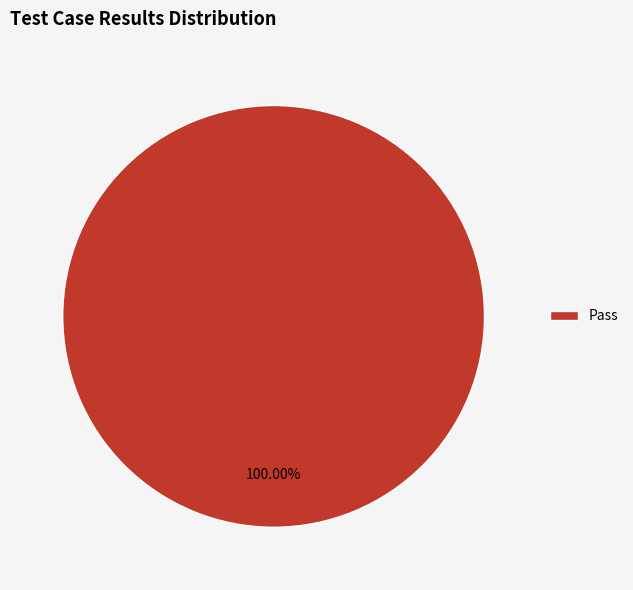

Rank the categories by value from highest to lowest.

Pass